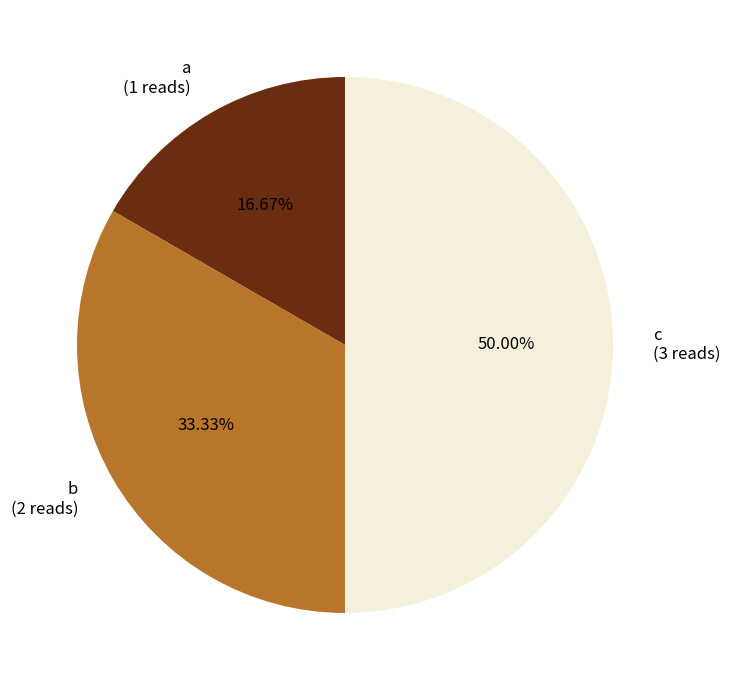

Rank the categories by value from lowest to highest.

a, b, c